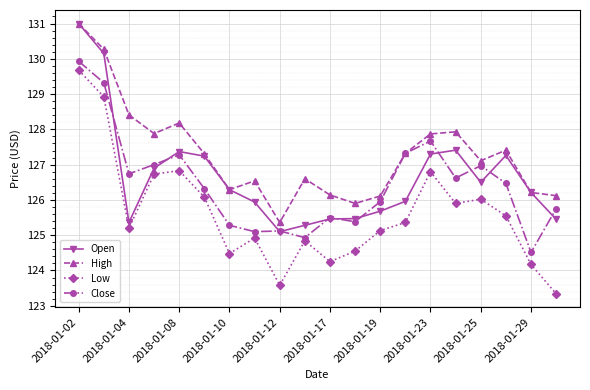

What is the value of the Low point at the 5th from the left?

126.8